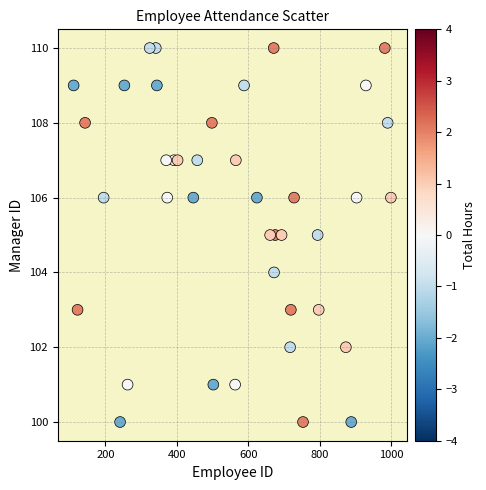

What is the range of X values (max minus min)?

888